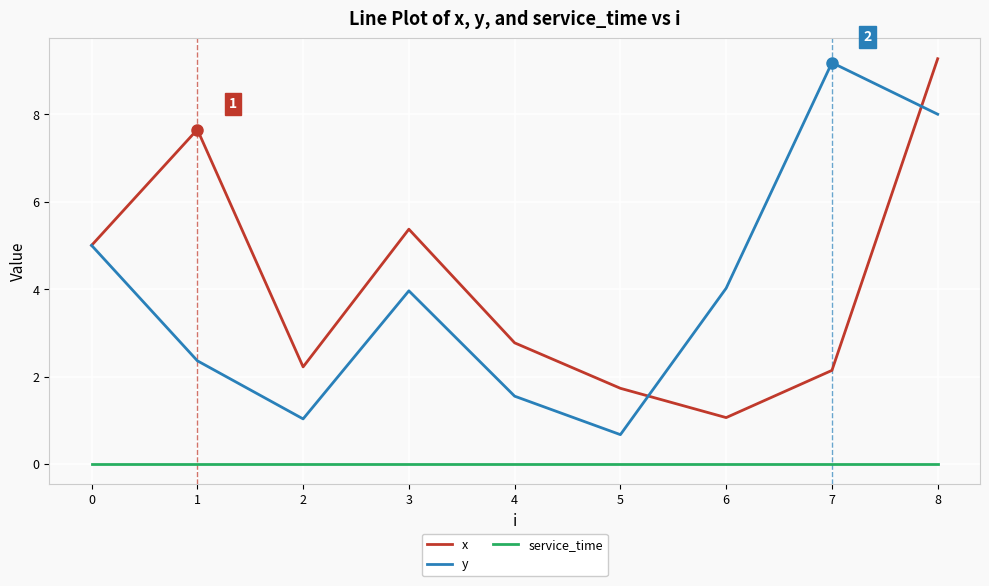

True or false: y and service_time cross at least once.

False